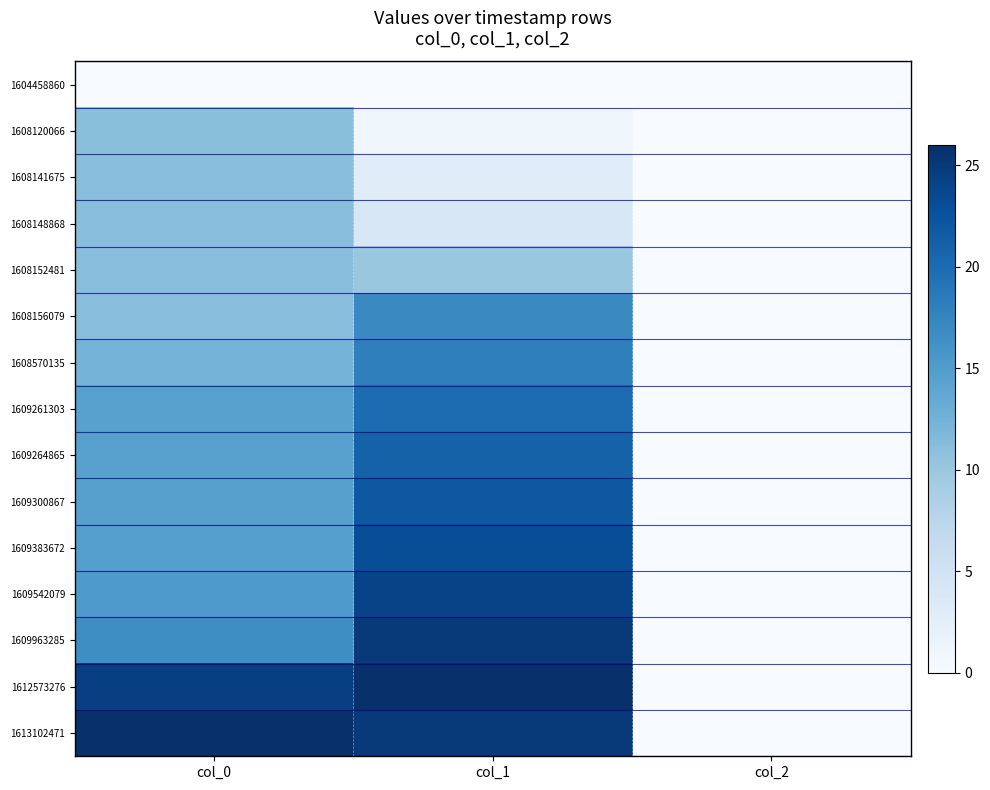

At how many categories does at least one series exceed 21?

2